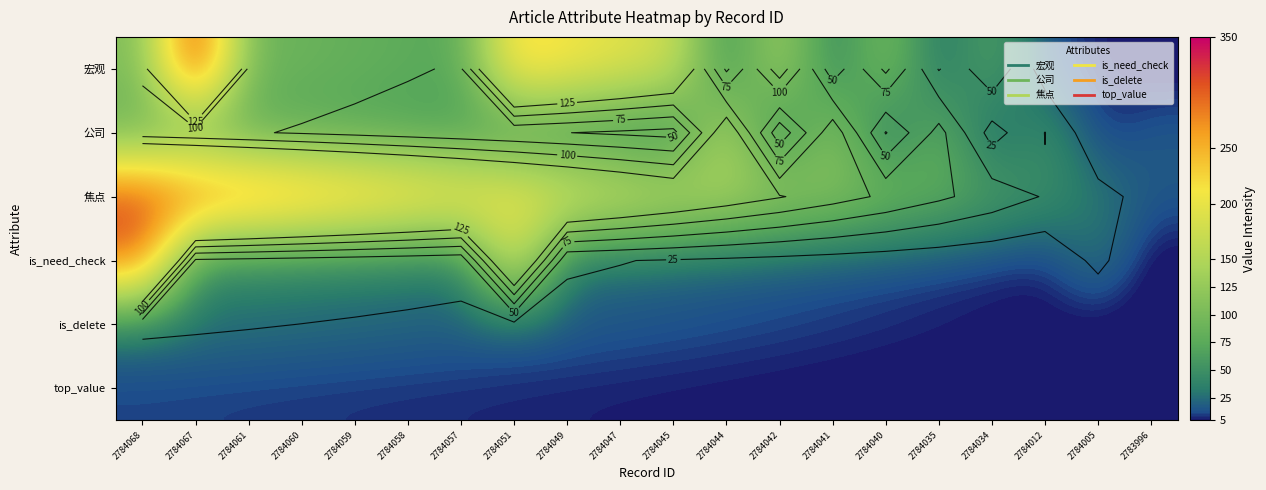

Rank the series by their maximum value, from lowest to highest.

top_value, is_delete, 公司, is_need_check, 焦点, 宏观